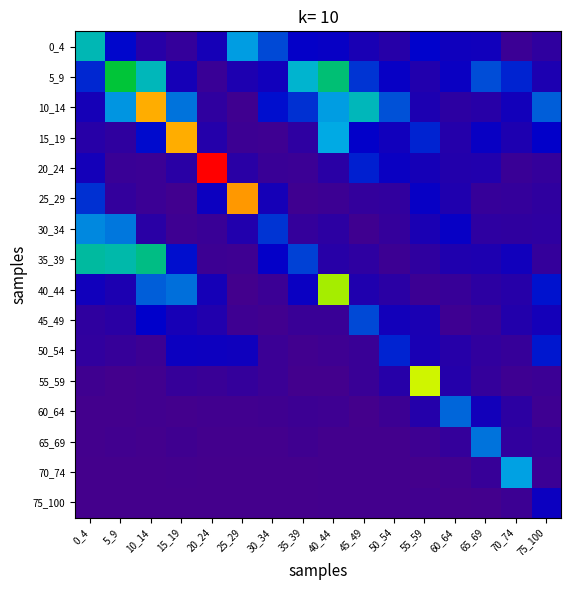

What is the total value across all series at 30_34?

2.8